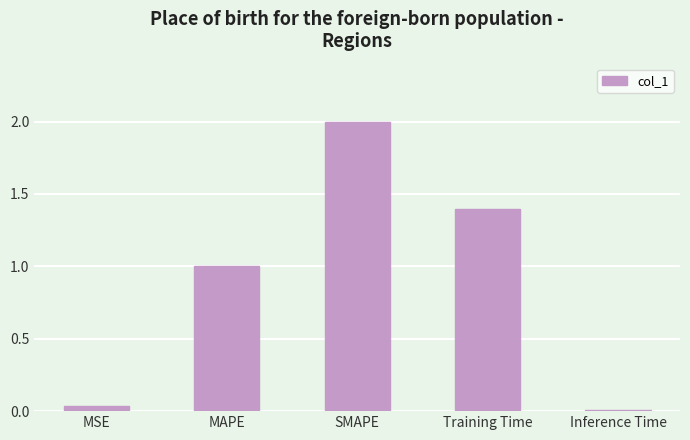

Where is the data nearest to the value 1?

MAPE